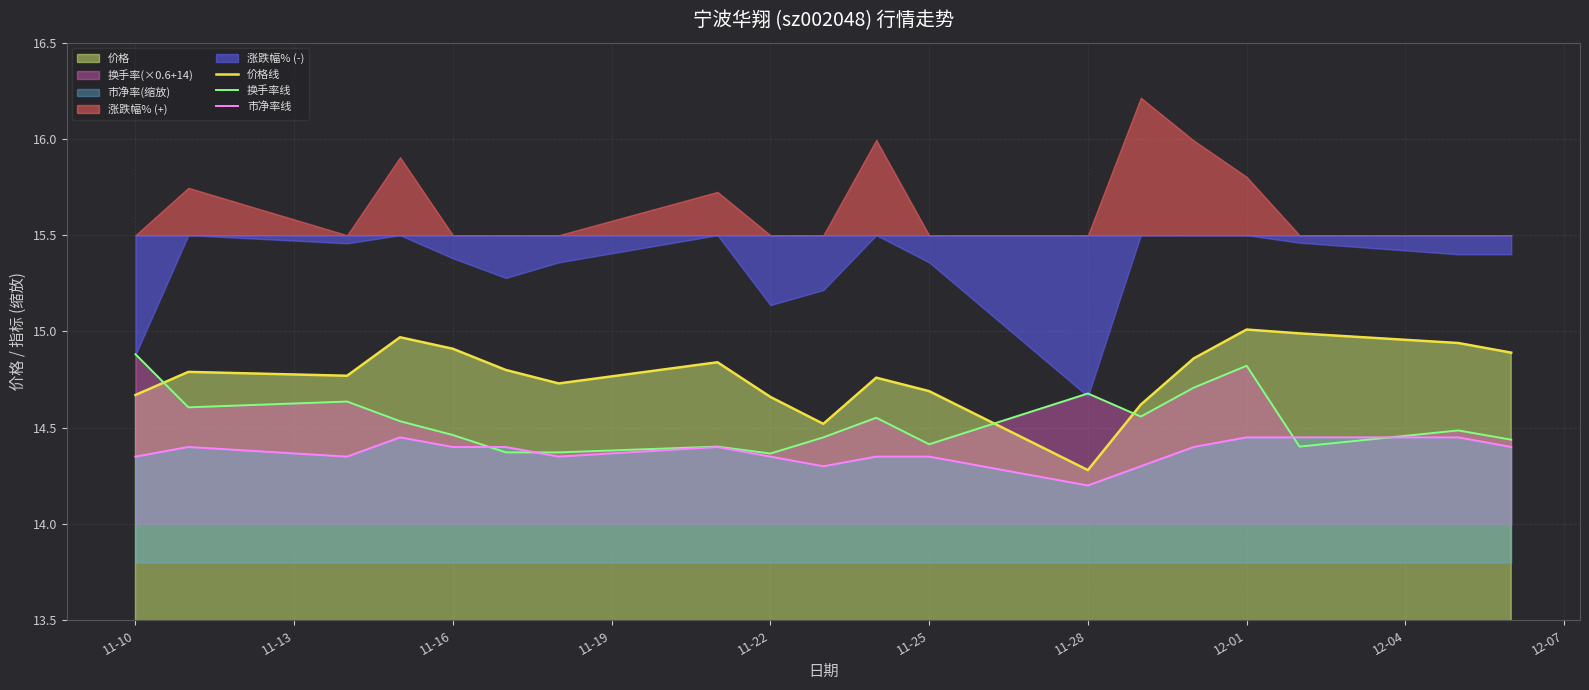

After their last crossing, which series has the higher values: 价格线 or 换手率线?

价格线